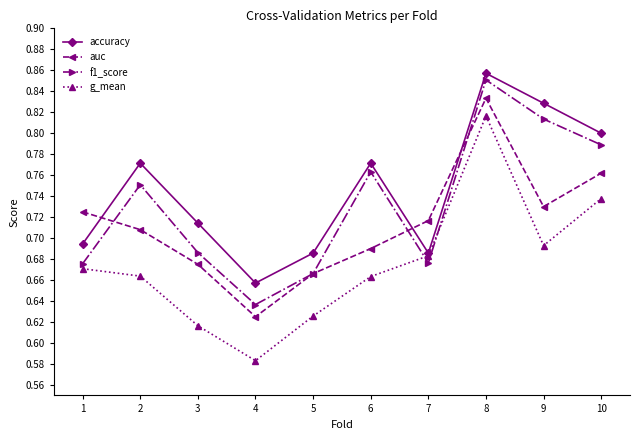

How many f1_score values are between 0 and 1?

10